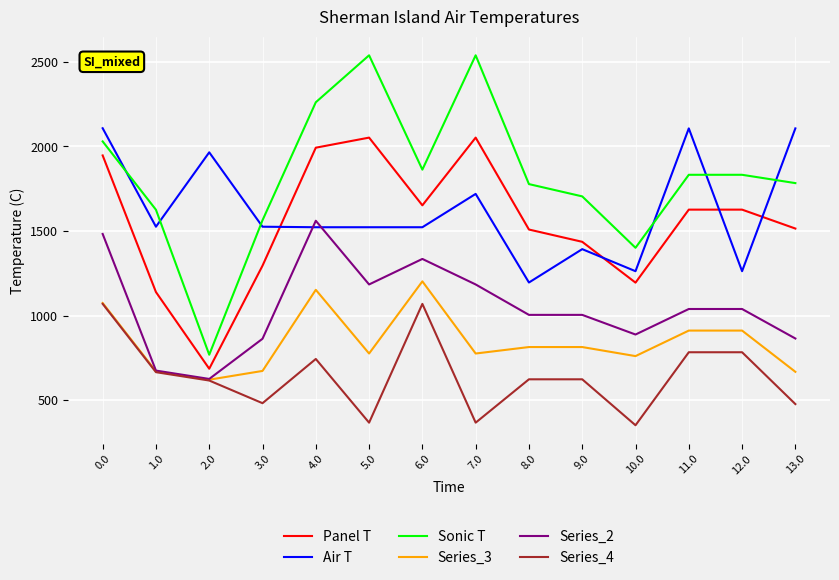

Is the value of Series_2 at 11.0 greater than the value of Sonic T at 12.0?

No